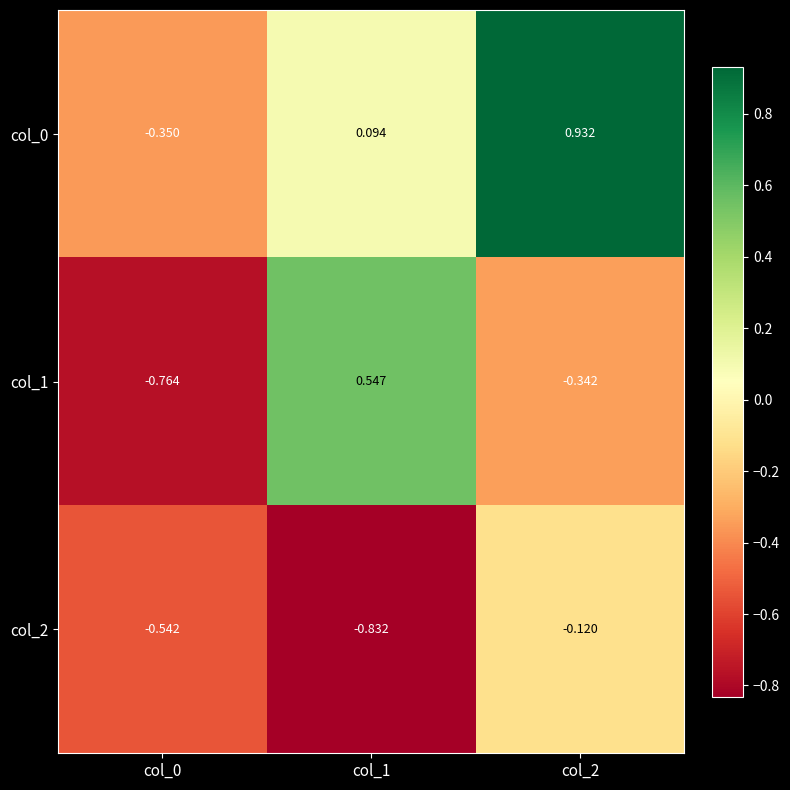

What is the total value across all series at col_0?

-1.7